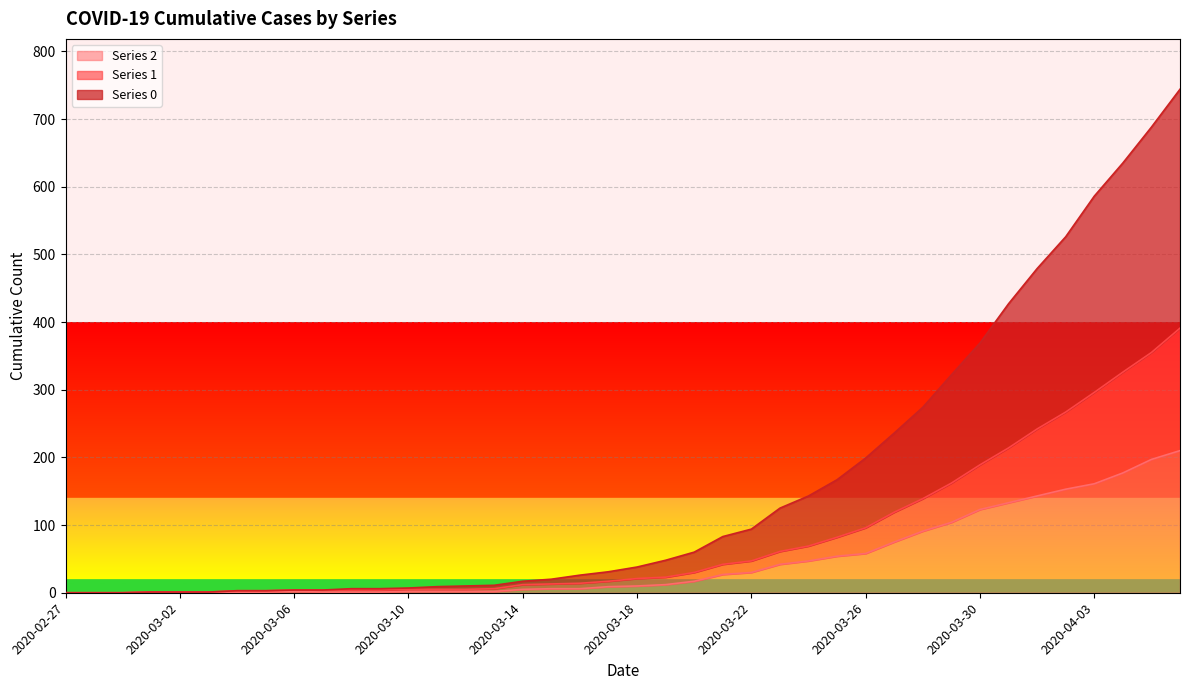

What are all the series names shown in the legend?

Series 2, Series 1, Series 0